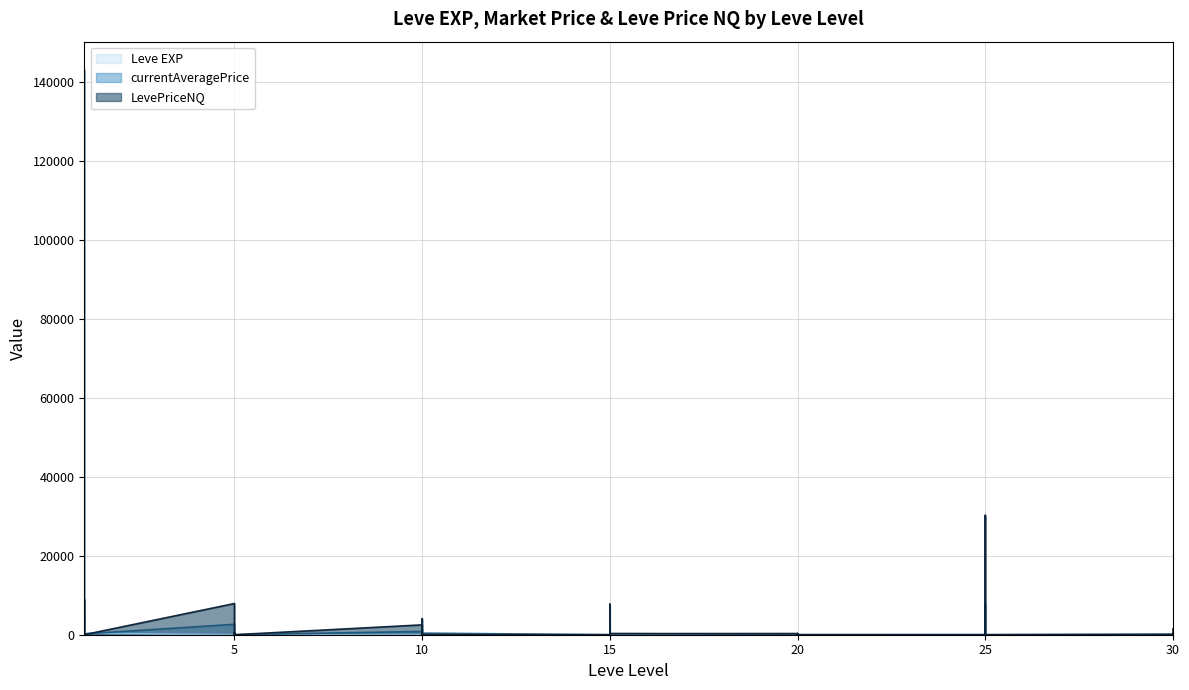

Rank the series at 10 from lowest to highest value.

Leve EXP, currentAveragePrice, LevePriceNQ